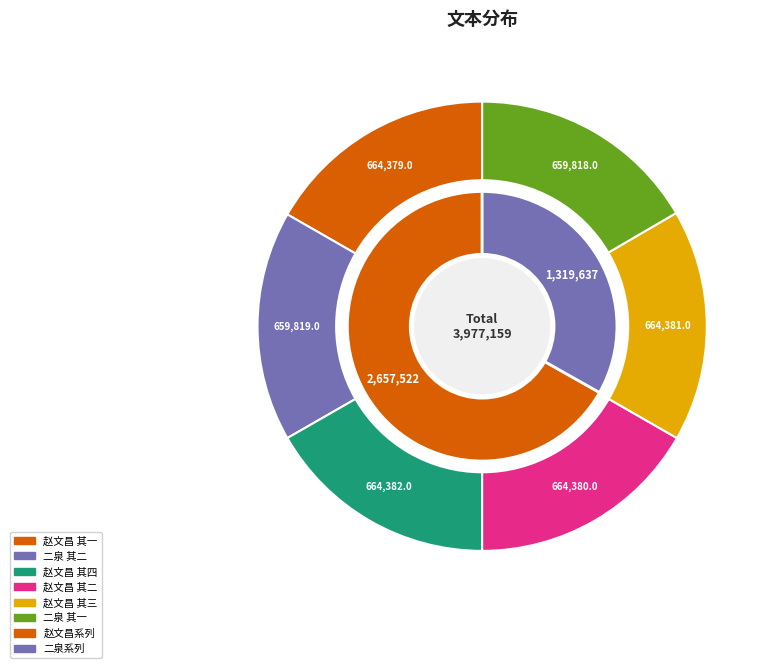

What portion of the pie excludes 二泉问无书和荅 其二?

83.4%